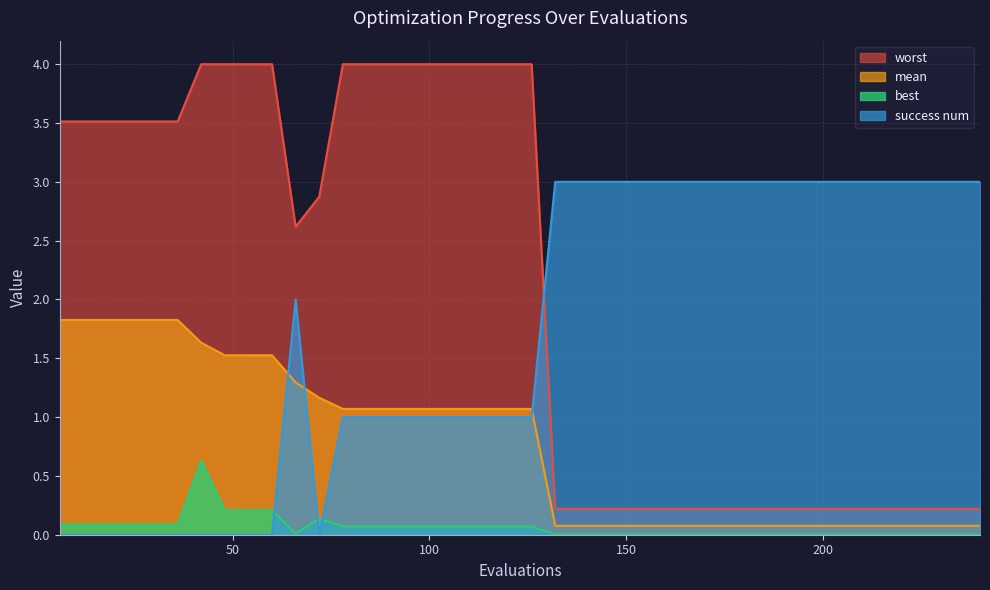

What is the value of the mean point at the 17th from the left?

1.1